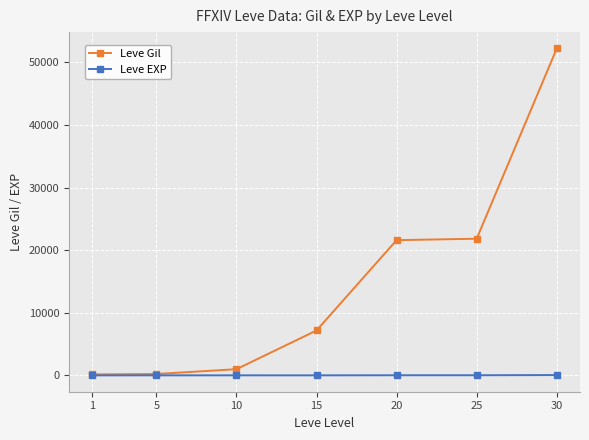

Which series has the largest range (max minus min)?

Leve Gil